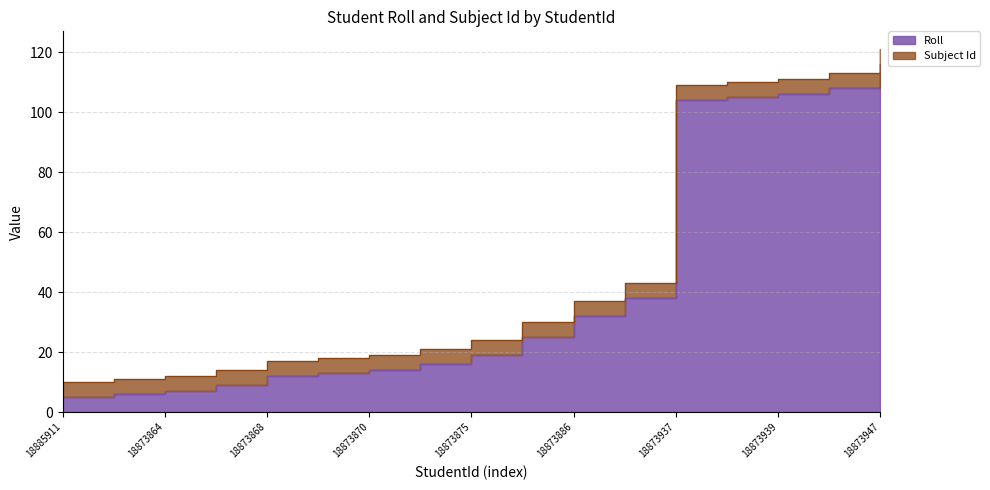

List the labels in order of value, smallest first.

18885911, 18873863, 18873864, 18873866, 18873868, 18873869, 18873870, 18873872, 18873875, 18873879, 18873886, 18873890, 18873937, 18873938, 18873939, 18873941, 18873947